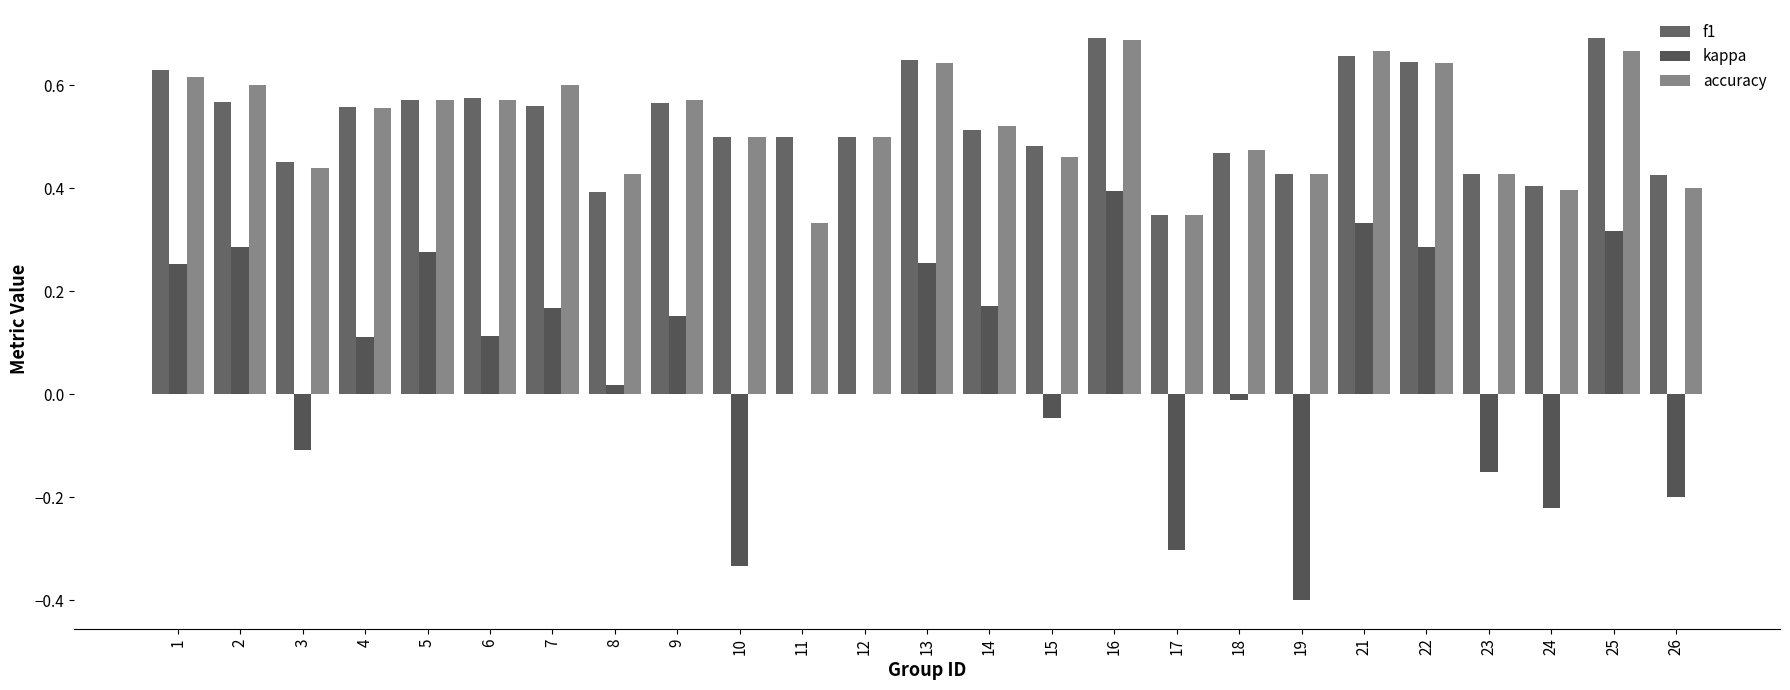

Reading left to right, transcribe all the data shown in this chart.

f1: 1=0.6	2=0.6	3=0.5	4=0.6	5=0.6	6=0.6	7=0.6	8=0.4	9=0.6	10=0.5	11=0.5	12=0.5	13=0.6	14=0.5	15=0.5	16=0.7	17=0.3	18=0.5	19=0.4	21=0.7	22=0.6	23=0.4	24=0.4	25=0.7	26=0.4
kappa: 1=0.3	2=0.3	3=-0.1	4=0.1	5=0.3	6=0.1	7=0.2	8=0.0	9=0.2	10=-0.3	11=0.0	12=0.0	13=0.3	14=0.2	15=-0.0	16=0.4	17=-0.3	18=-0.0	19=-0.4	21=0.3	22=0.3	23=-0.2	24=-0.2	25=0.3	26=-0.2
accuracy: 1=0.6	2=0.6	3=0.4	4=0.6	5=0.6	6=0.6	7=0.6	8=0.4	9=0.6	10=0.5	11=0.3	12=0.5	13=0.6	14=0.5	15=0.5	16=0.7	17=0.3	18=0.5	19=0.4	21=0.7	22=0.6	23=0.4	24=0.4	25=0.7	26=0.4